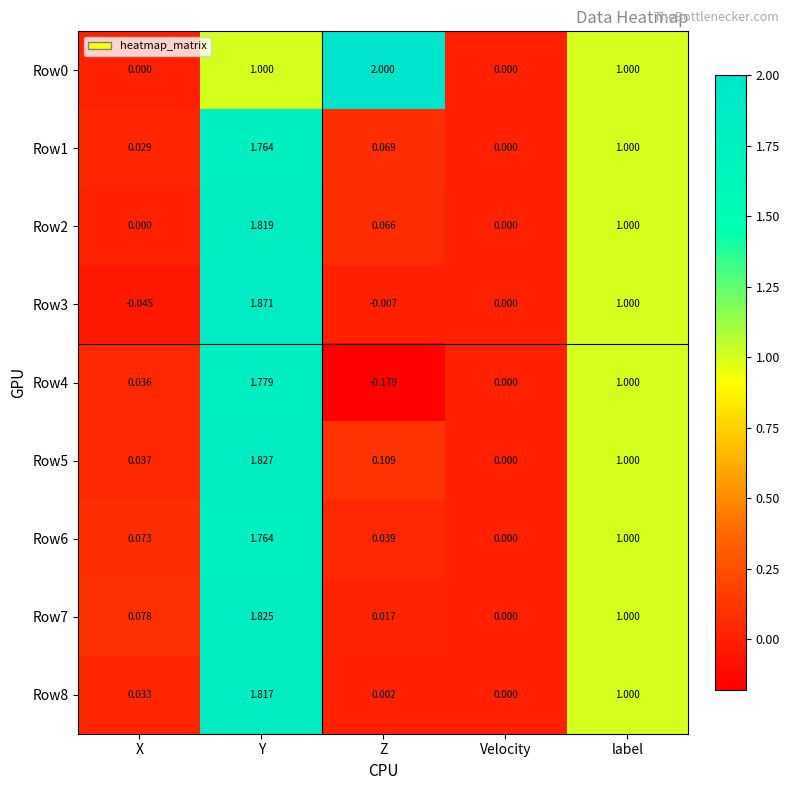

At which label is Row8 closest to 0?

Velocity